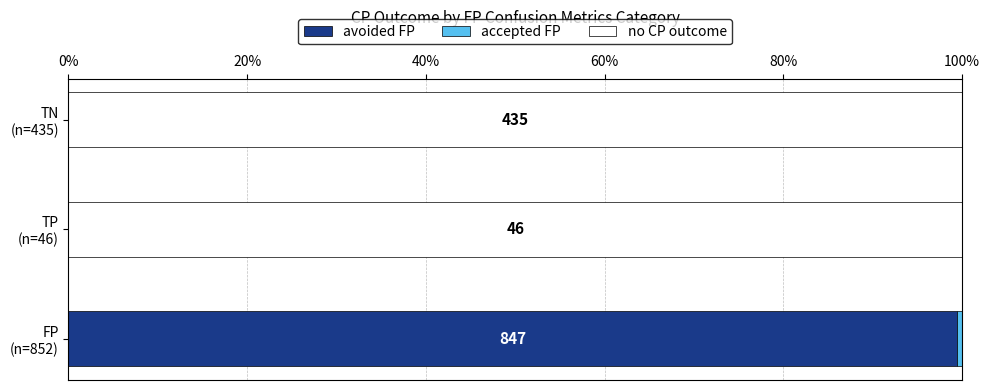

What is the highest value of the avoided FP series?

99.4